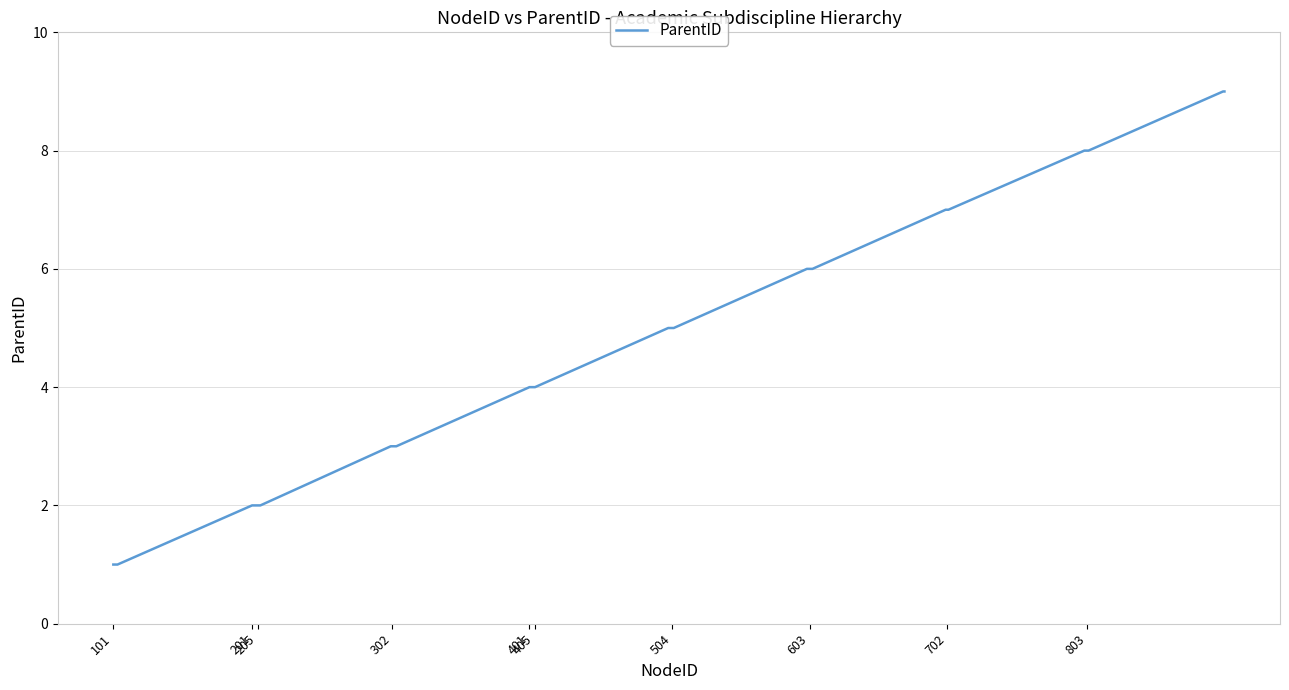

What is the difference between the maximum and minimum values?

8